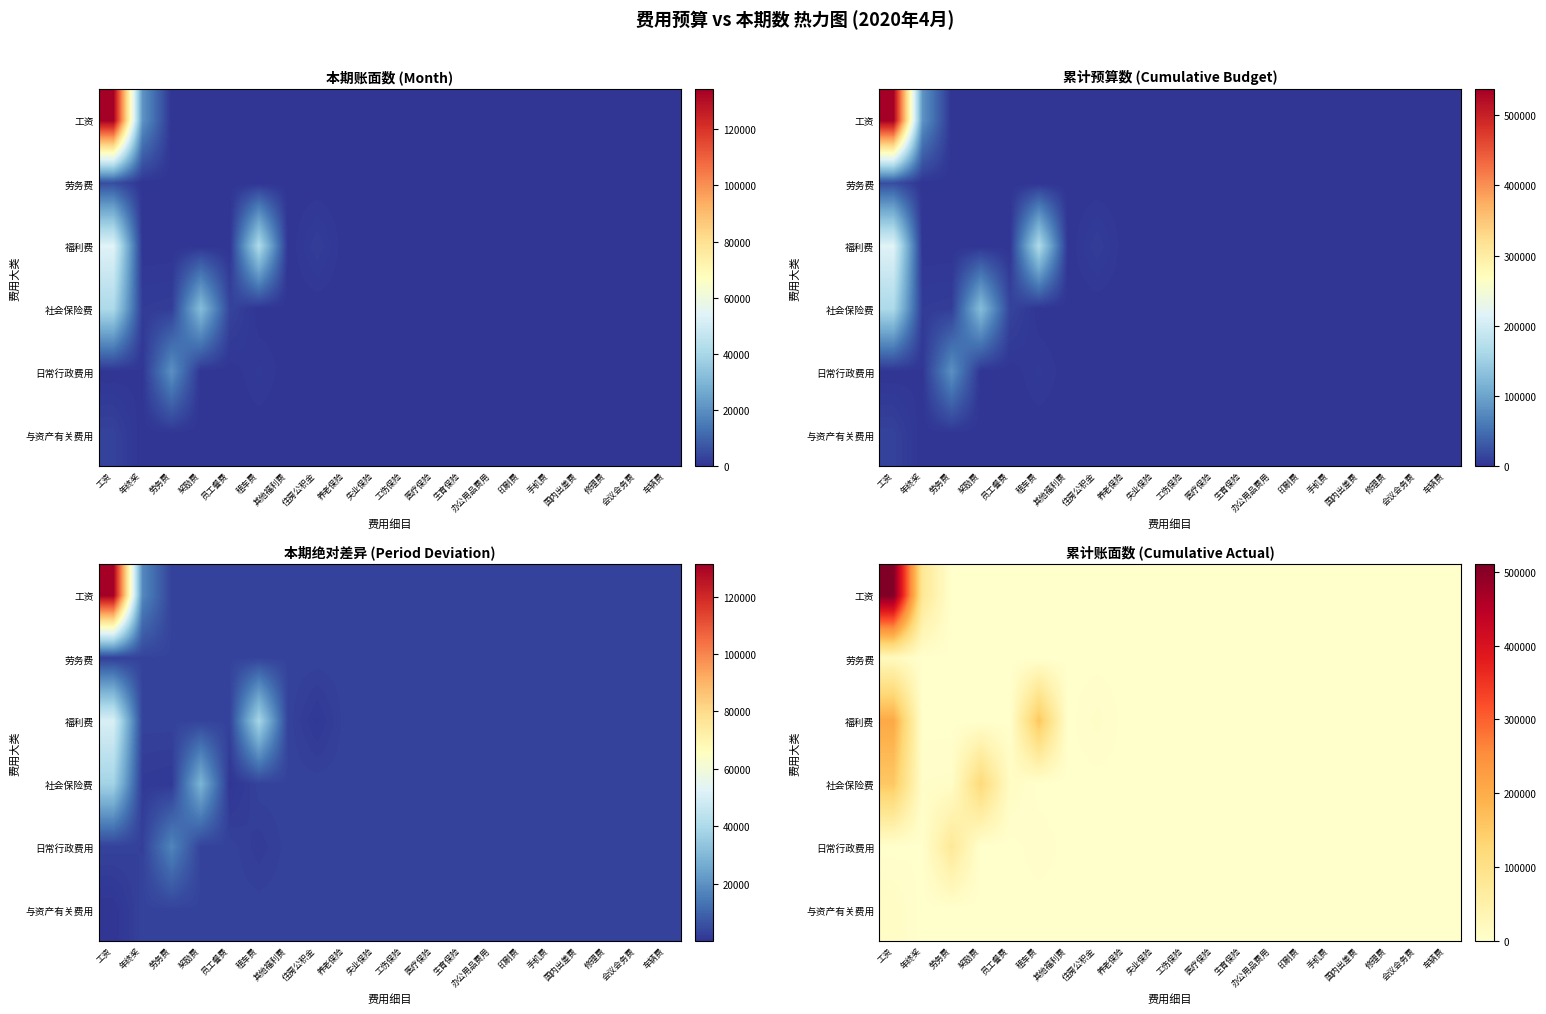

Count the number of data series in this chart.

6